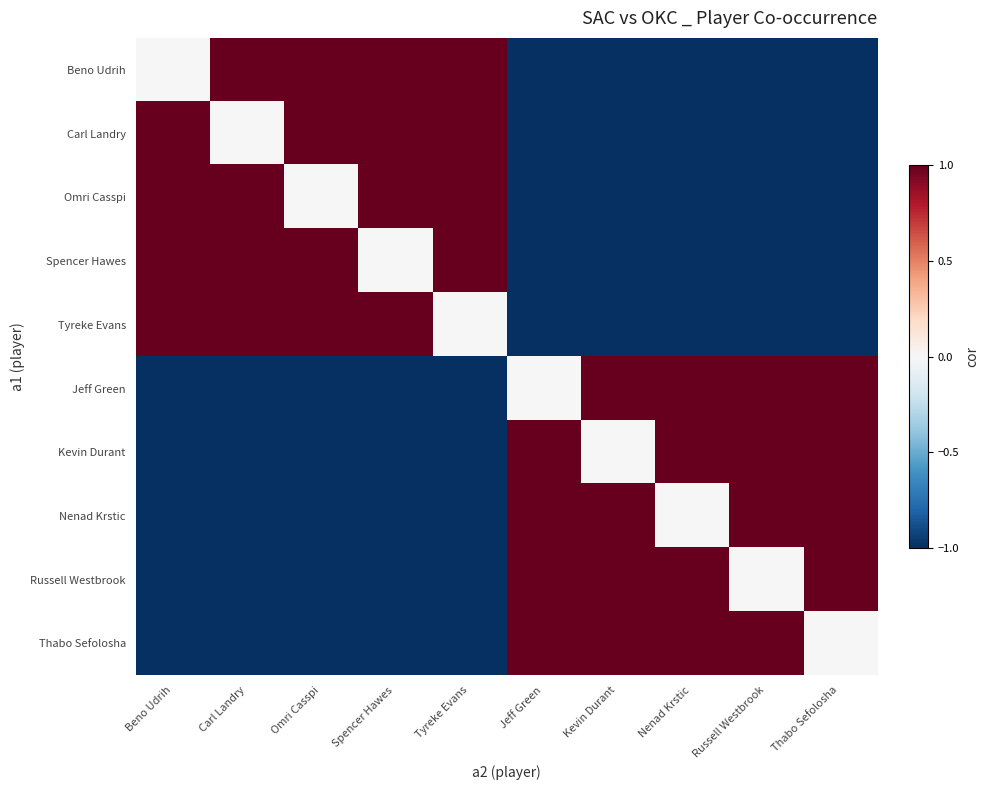

What is the total value across all series at Carl Landry?

-1